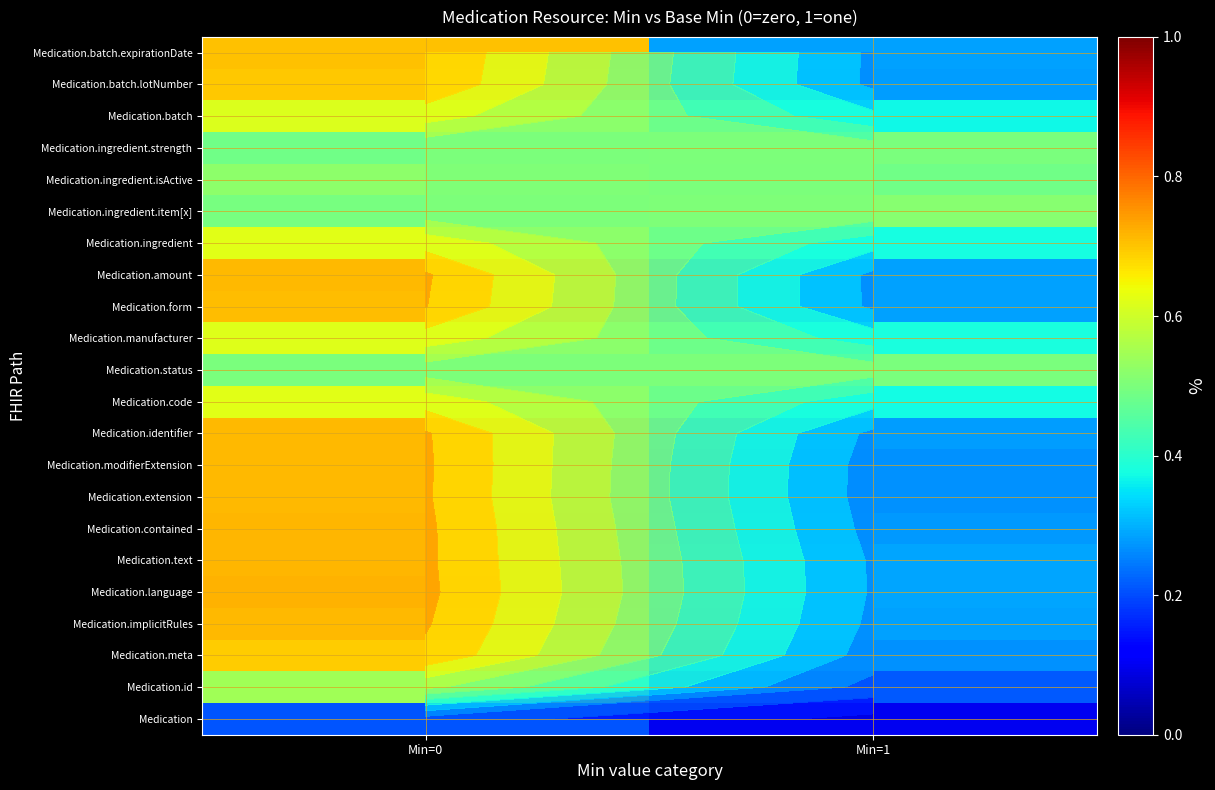

What is the average value of the Medication.form series?

0.5